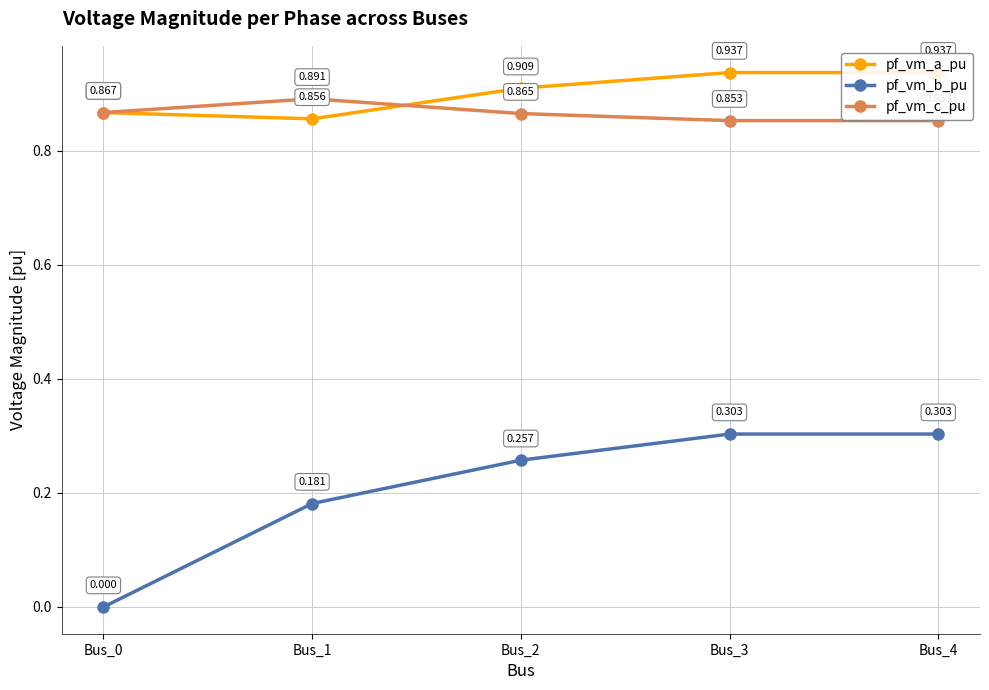

Reading left to right, extract all data points from this chart.

pf_vm_a_pu: 0.9	0.9	0.9	0.9	0.9
pf_vm_b_pu: 0.0	0.2	0.3	0.3	0.3
pf_vm_c_pu: 0.9	0.9	0.9	0.9	0.9